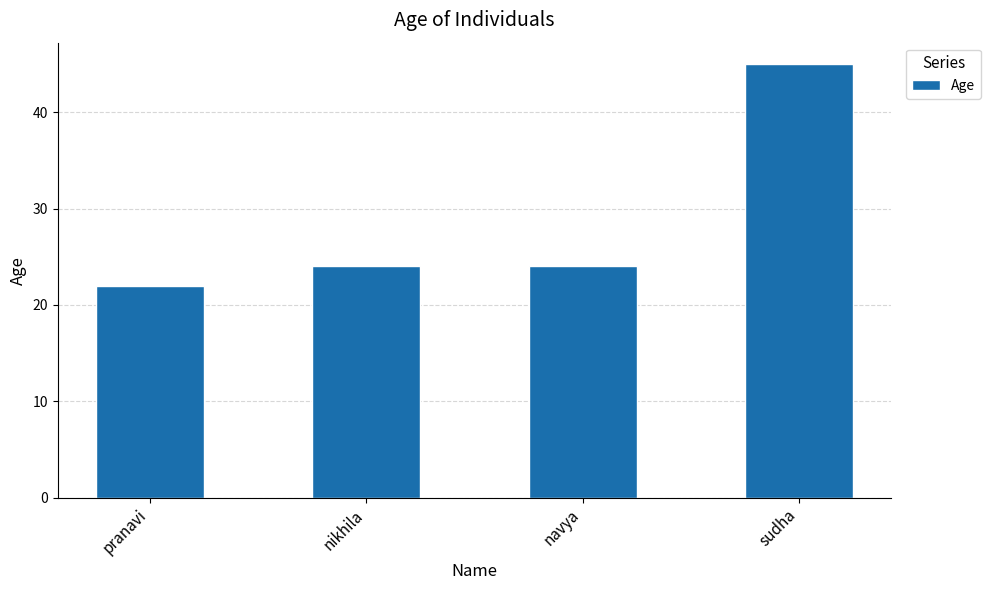

How many bars are there in total?

4